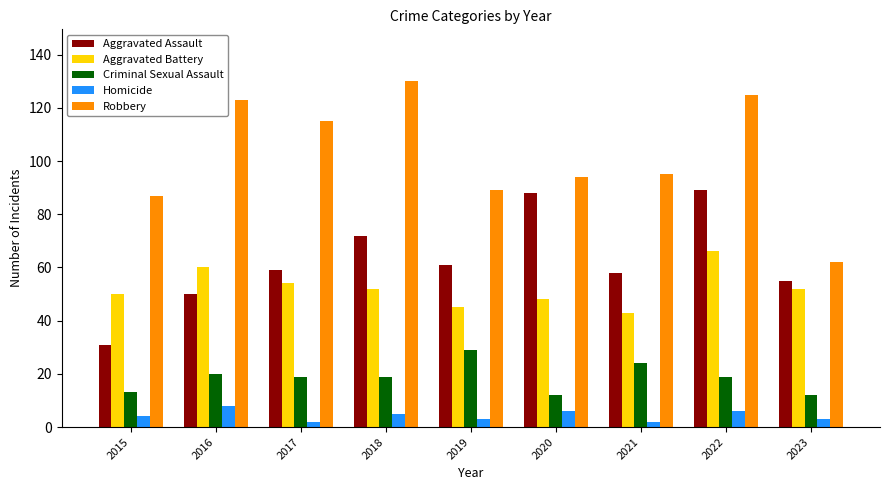

What is the average value of the Robbery series?

102